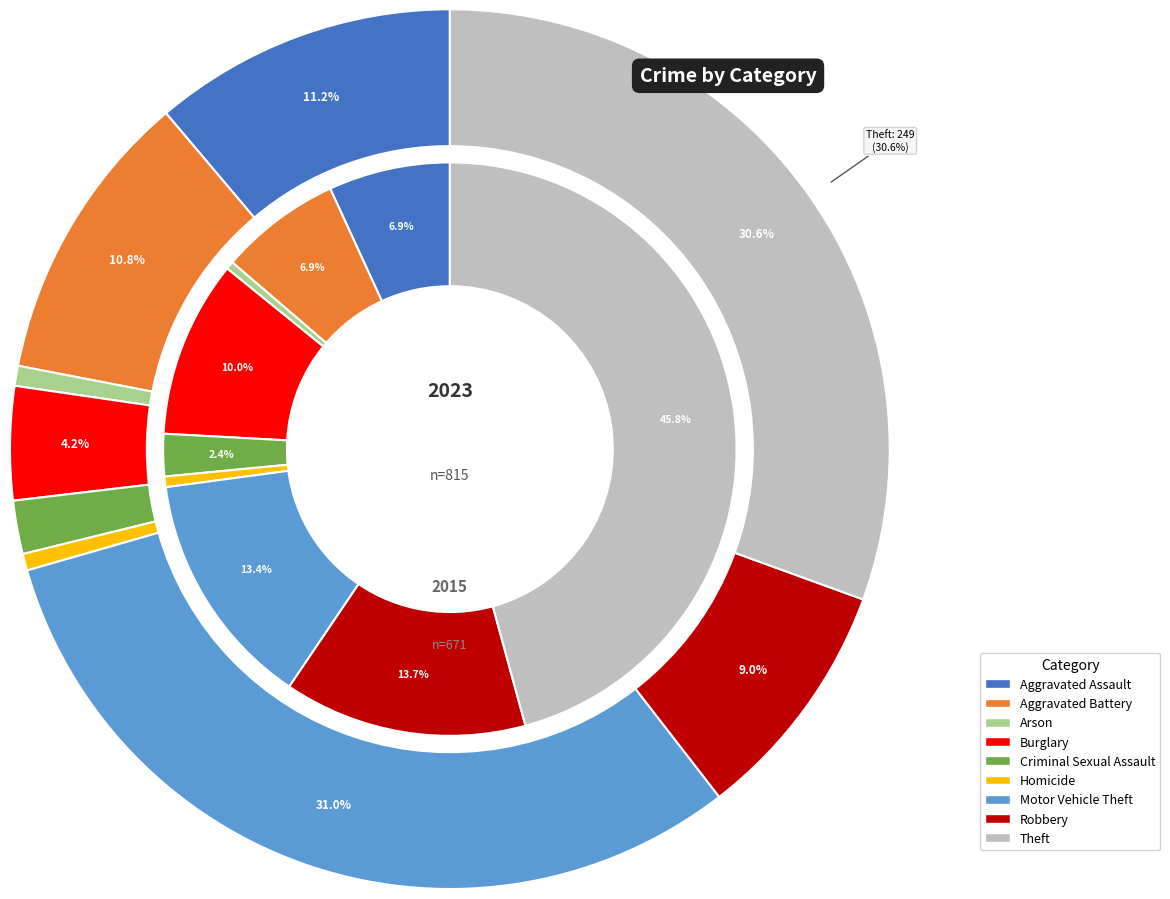

Does any single category account for the majority?

No